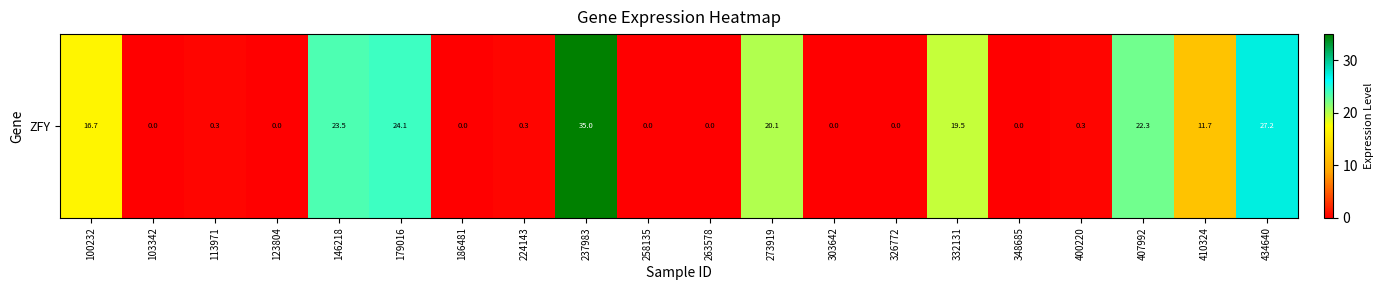

List the labels in order of value, smallest first.

103342, 123804, 186481, 258135, 263578, 303642, 326772, 348685, 400220, 224143, 113971, 410324, 100232, 332131, 273919, 407992, 146218, 179016, 434640, 237983